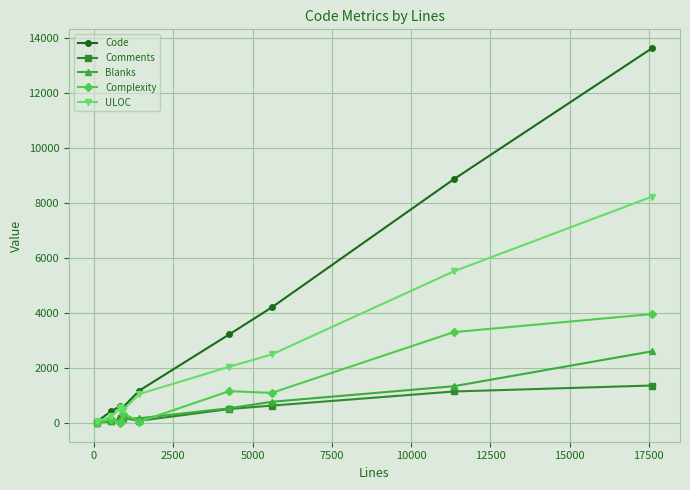

True or false: Code has more than 2 interior local peaks.

False